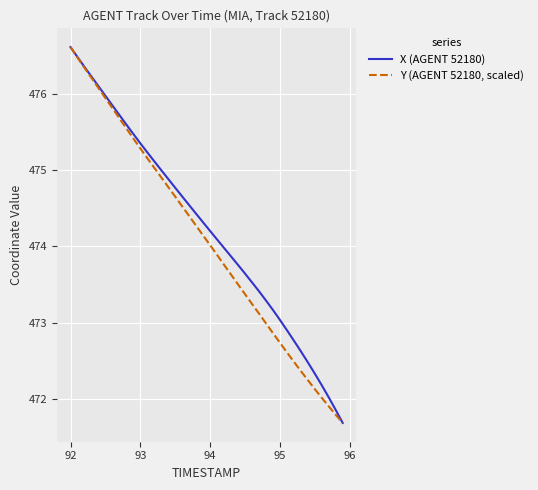

What is the lowest value of the X (AGENT 52180) series?

471.7